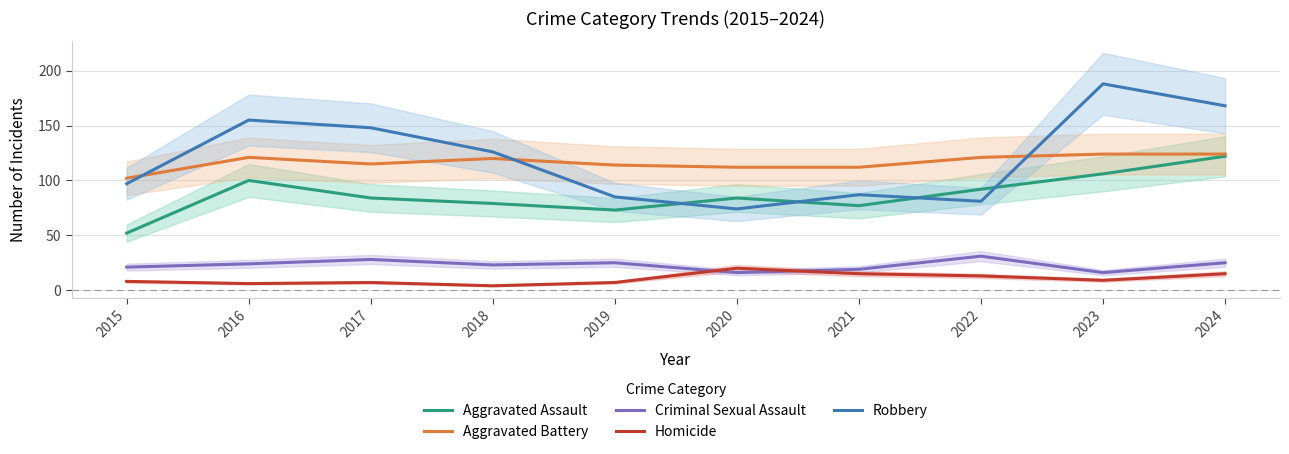

True or false: Aggravated Assault and Aggravated Battery intersect in this chart.

False